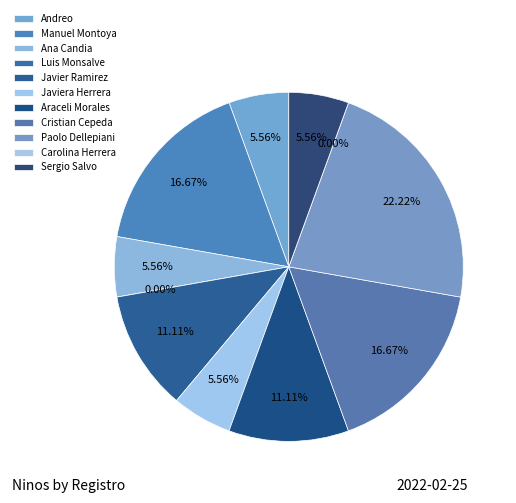

Between Carolina Herrera and Javiera Herrera, which is larger?

Javiera Herrera